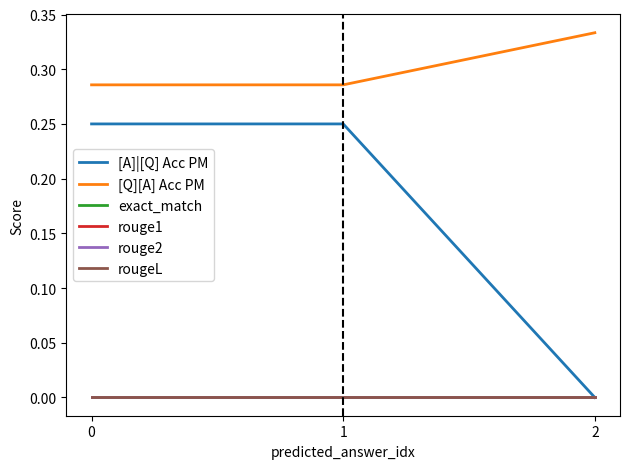

Rank the series by their maximum value, from highest to lowest.

[Q][A] Acc PM, [A]|[Q] Acc PM, exact_match, rouge1, rouge2, rougeL